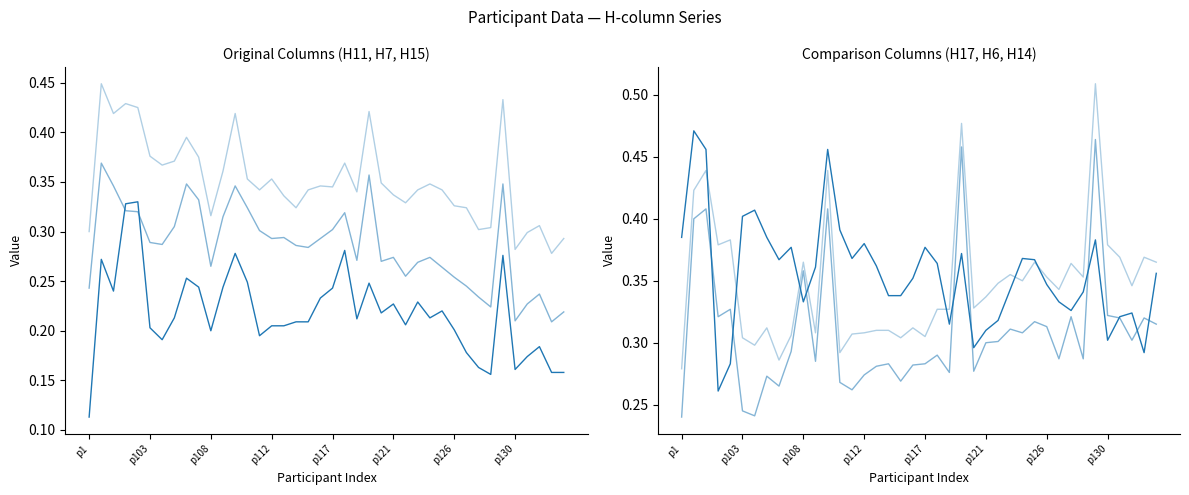

How many H14 values are between 0 and 1?

40